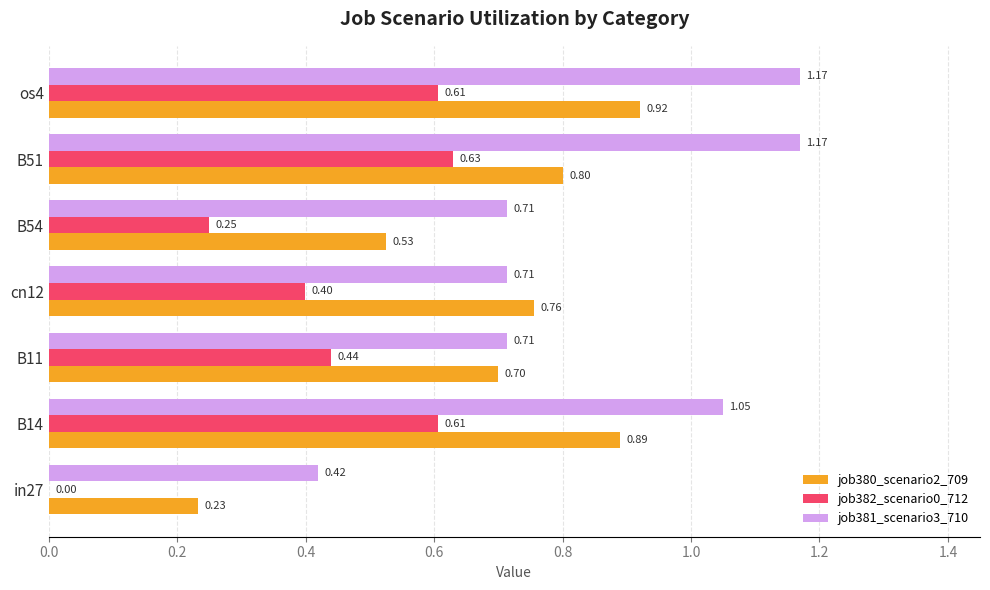

What is the sum of all job380_scenario2_709 values?

4.8